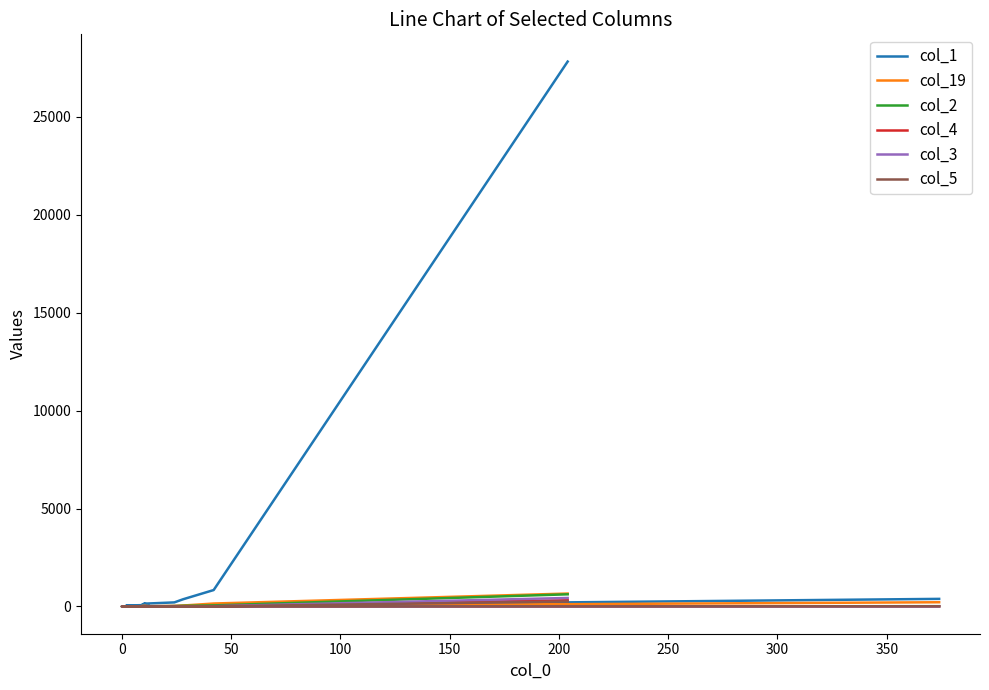

What is the maximum value shown in the chart?

27825